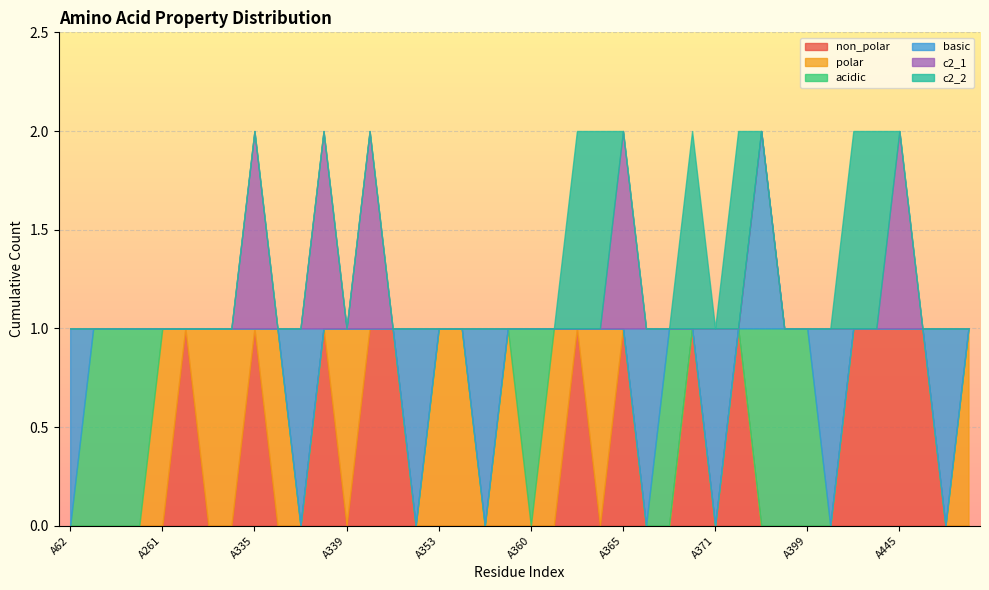

The polar series shows 0 at A339. True or false?

False